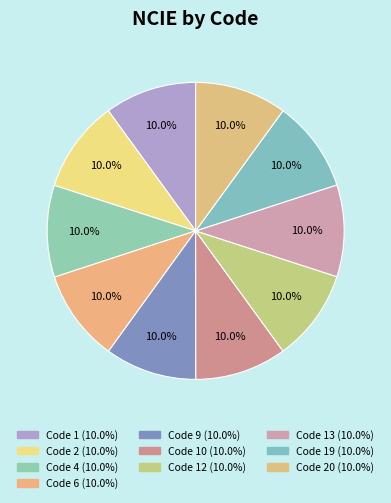

How many slices are in this pie chart?

10